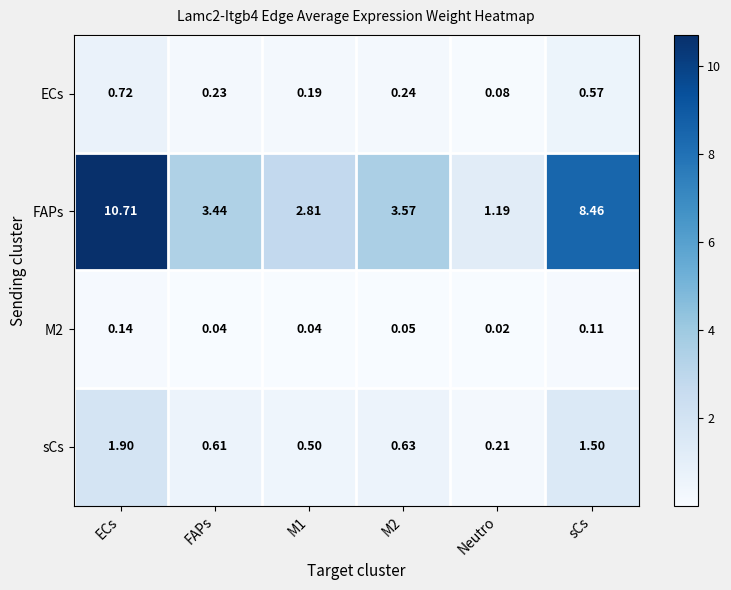

At how many categories does at least one series exceed 4?

2